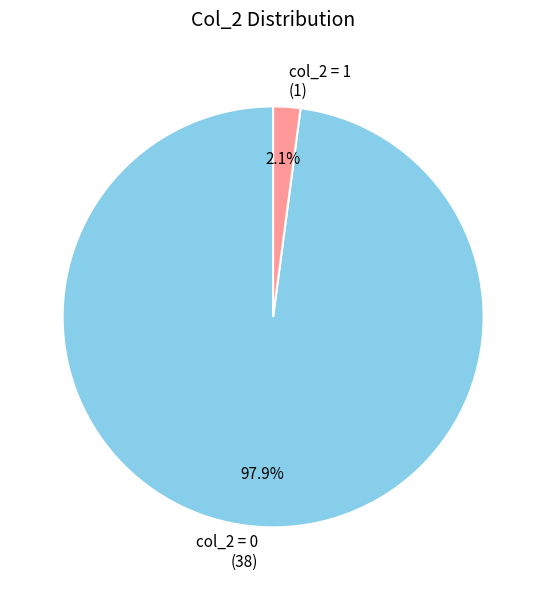

What portion of the pie excludes col_2 = 0 (38)?

2.1%